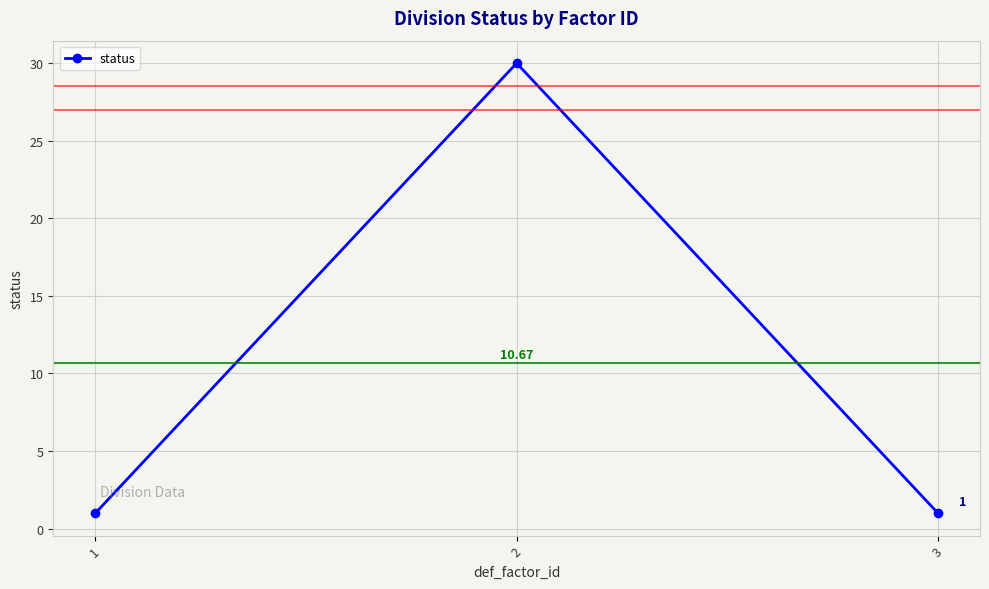

True or false: the data shows 0 at 3.

False